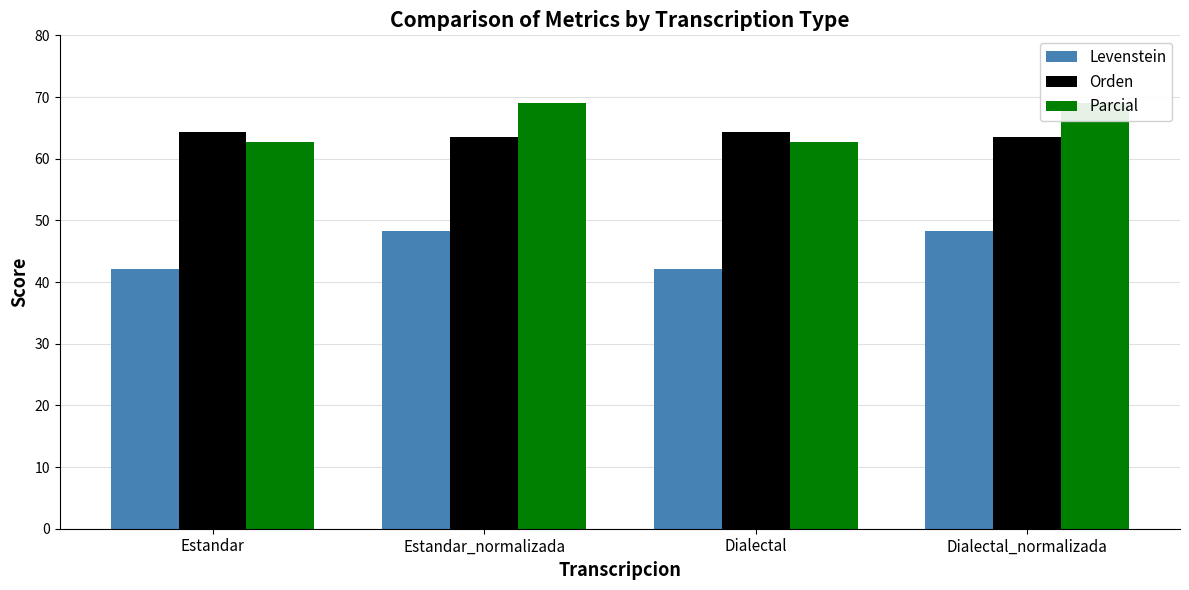

Rank the series by their maximum value, from lowest to highest.

Levenstein, Orden, Parcial